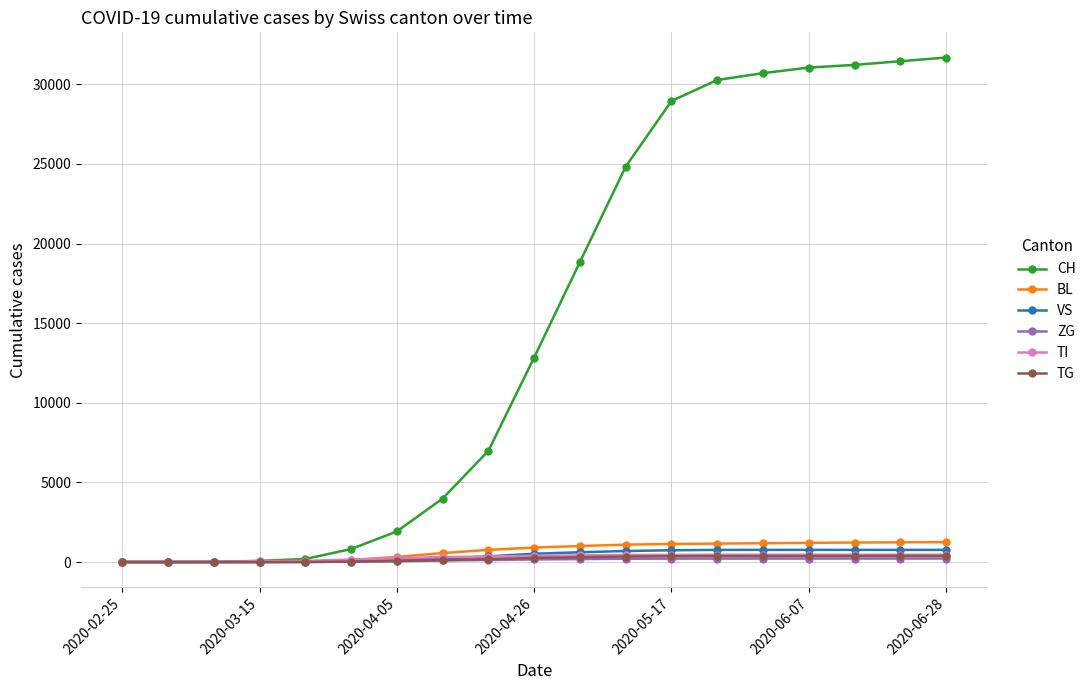

Which series has the largest range (max minus min)?

CH